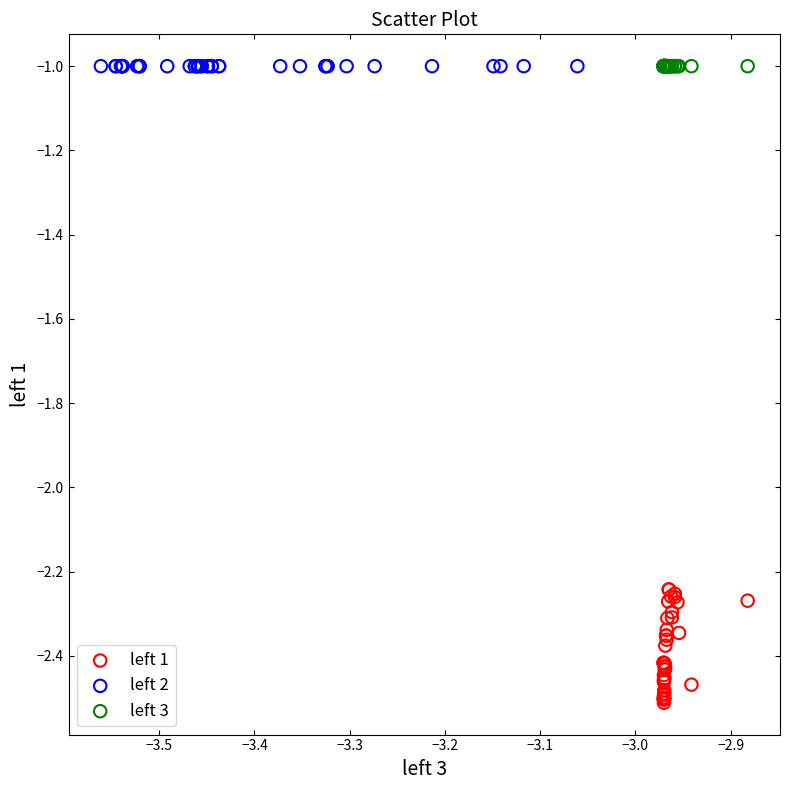

What are all the series names shown in the legend?

left 1, left 2, left 3